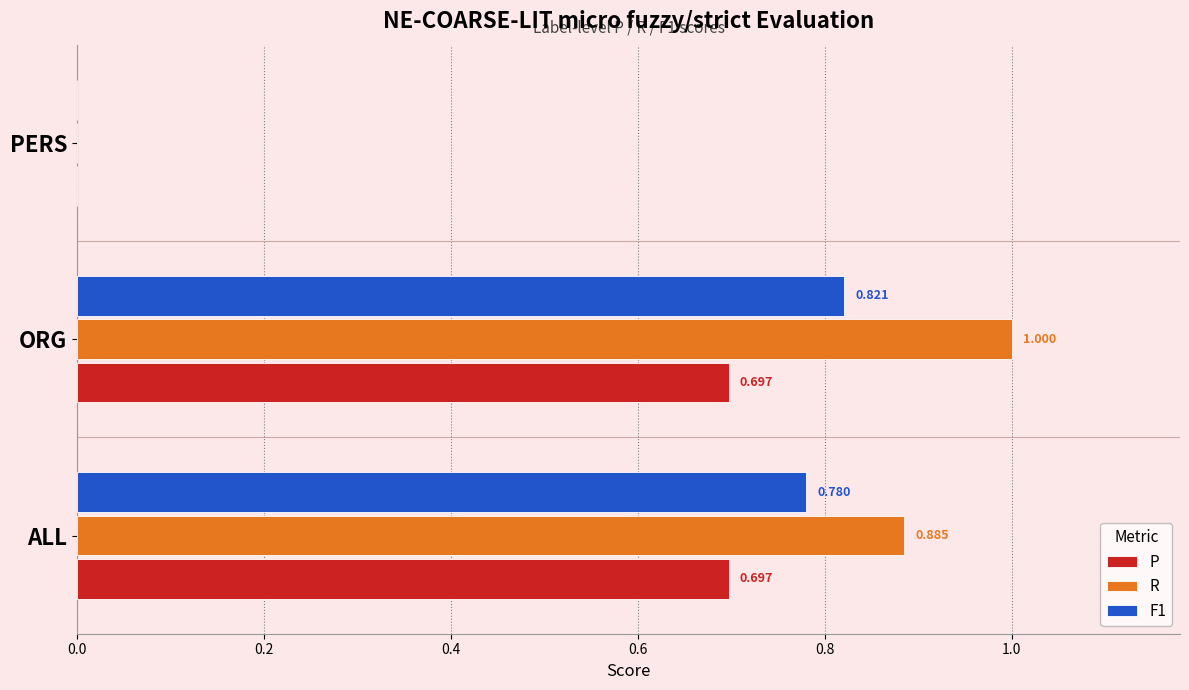

Where is F1 nearest to the value 0?

PERS